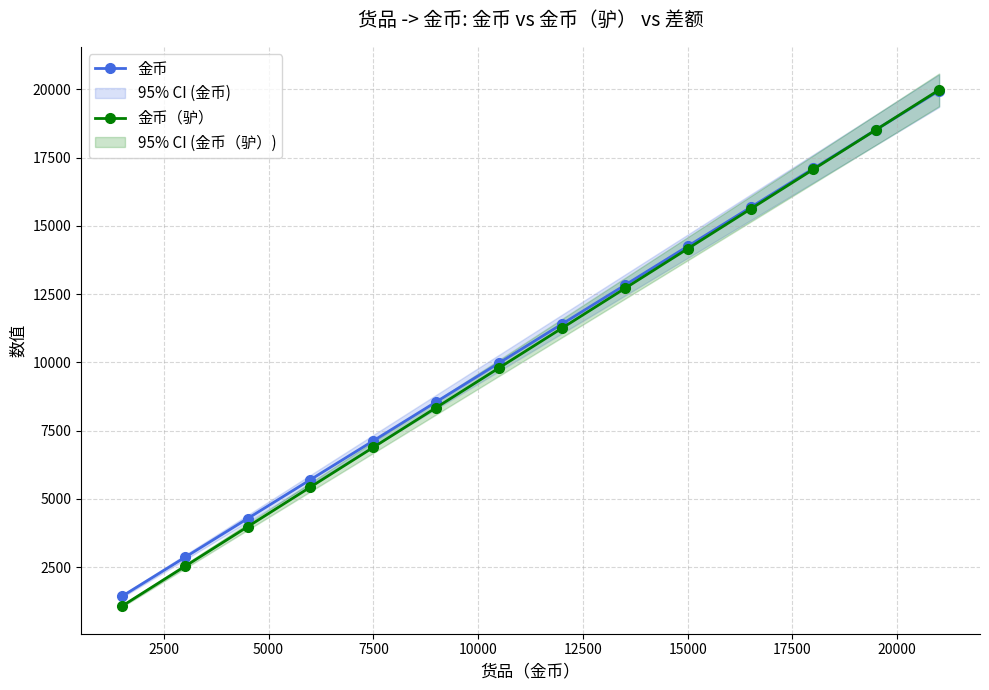

What is the highest value of the 金币 series?

19950